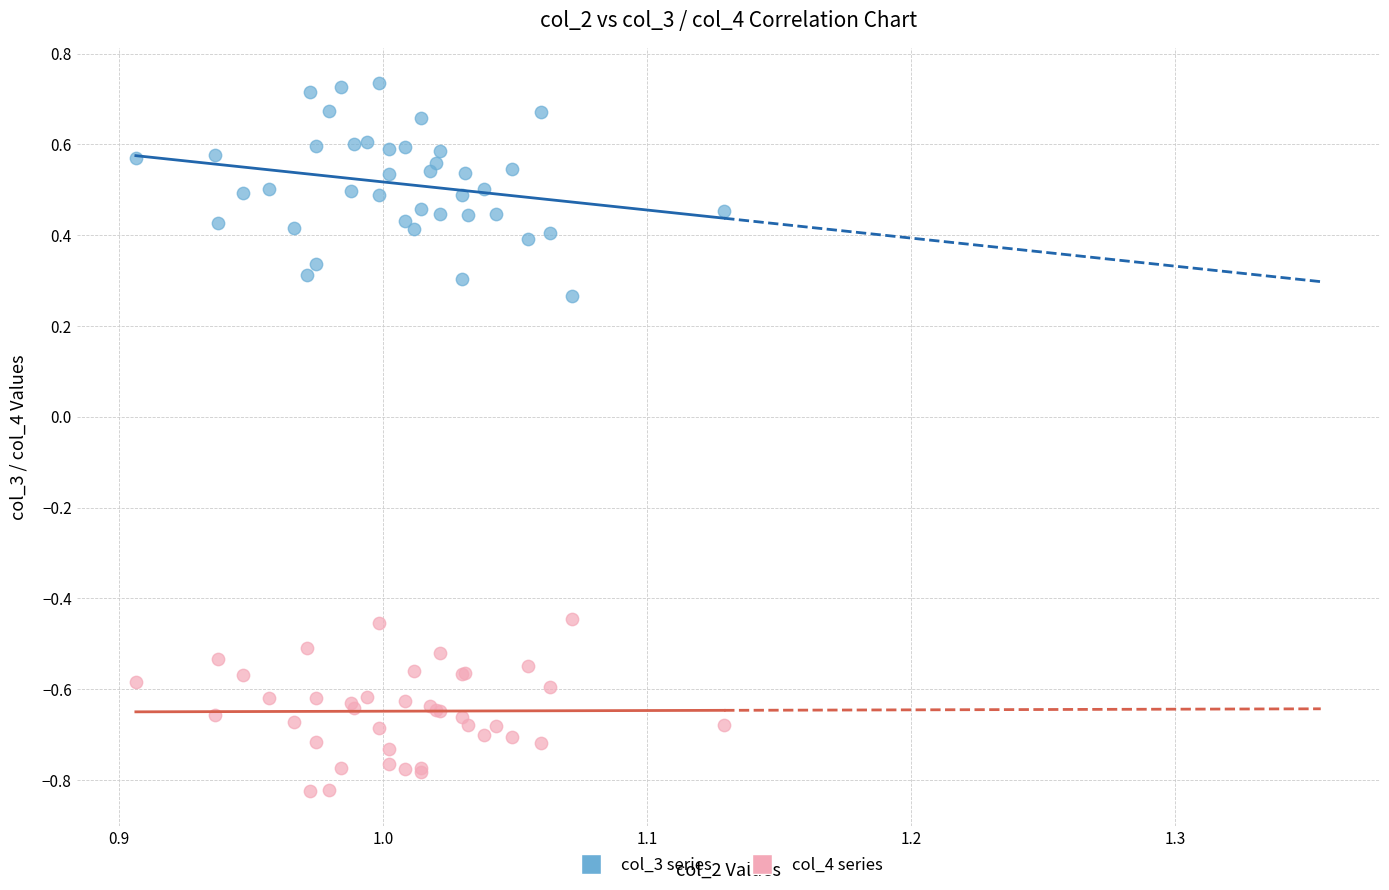

Which series contains the lowest Y value?

col_4 series